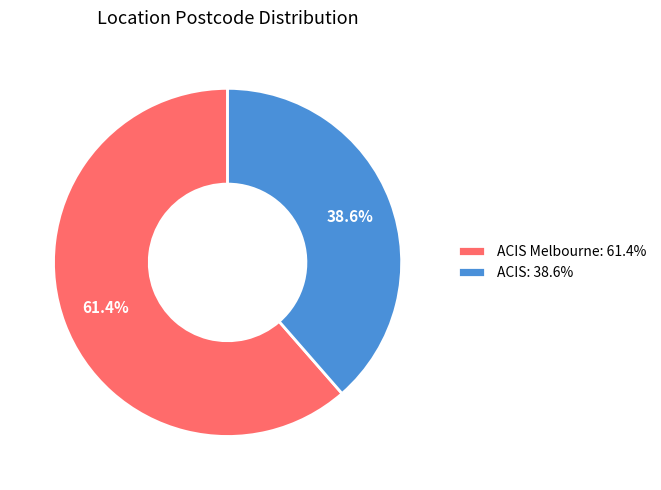

Which category has the smallest portion of the pie?

ACIS: 38.6%